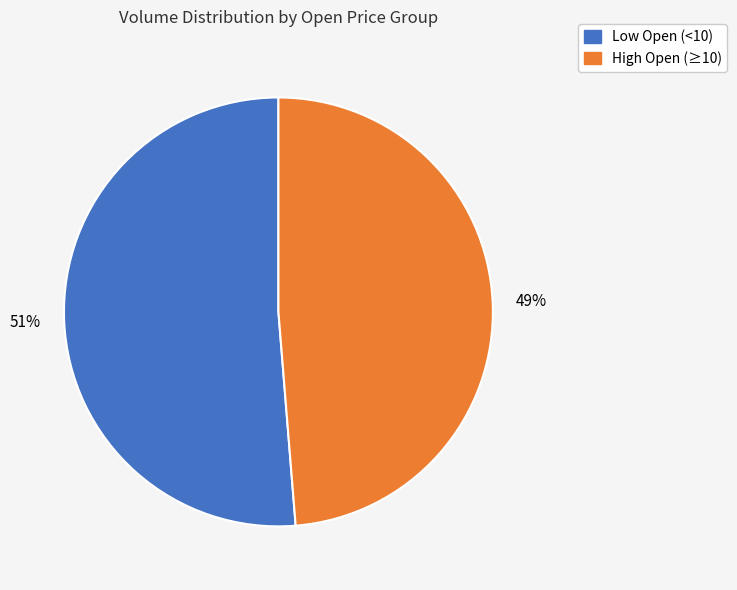

Do Low Open (<10) and High Open (≥10) together represent more than half of the pie?

Yes